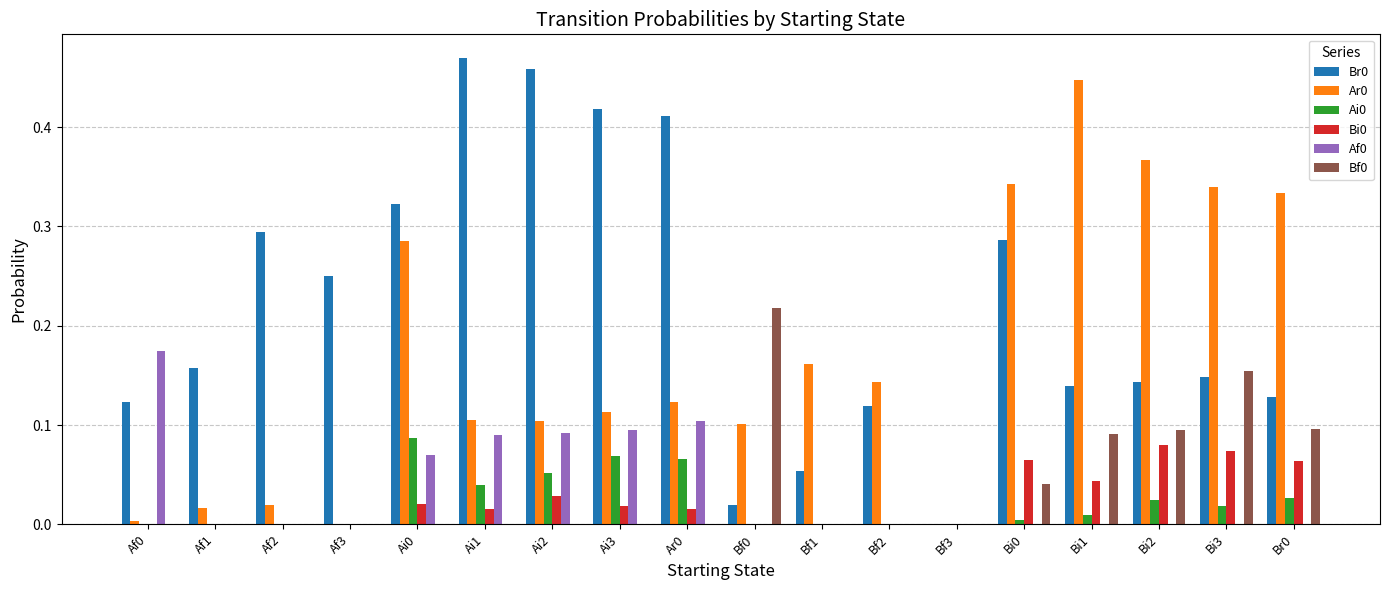

Is the value of Br0 at Bf3 greater than the value of Ar0 at Af2?

No